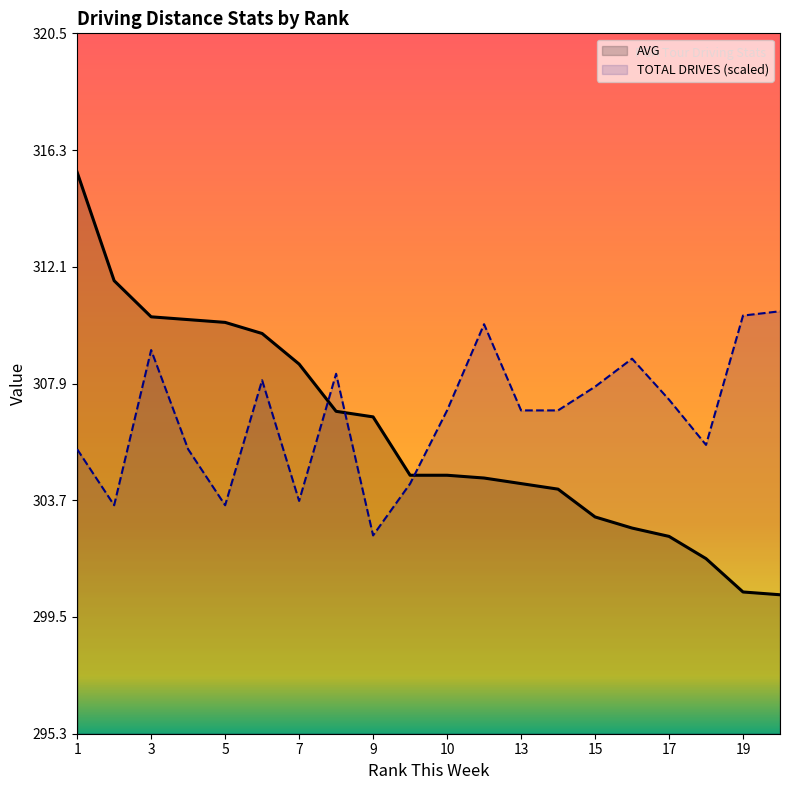

How many intersections are there between AVG and TOTAL DRIVES (scaled)?

3